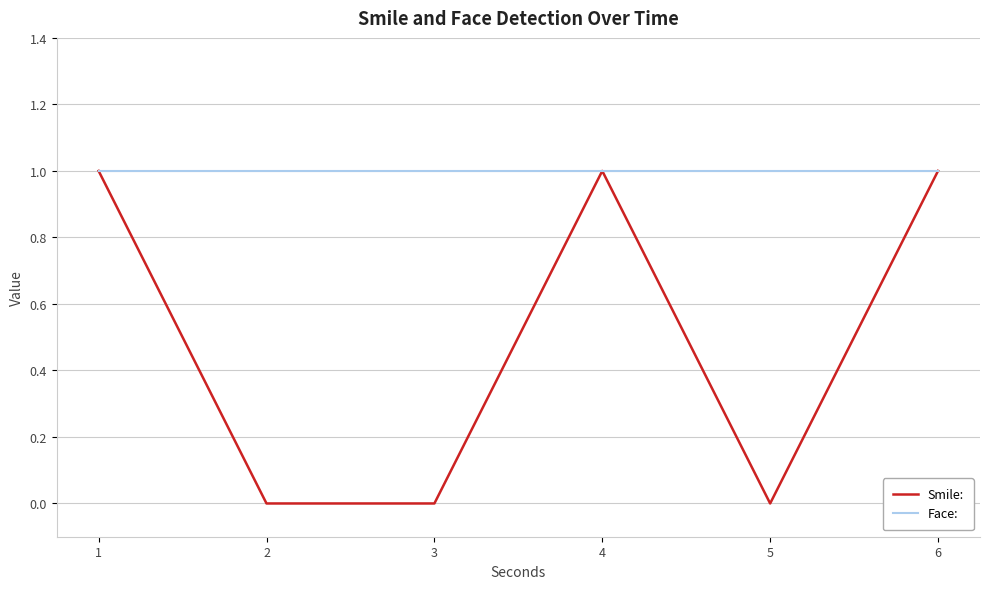

Is the value of Smile: at 3 greater than the value of Face: at 1?

No